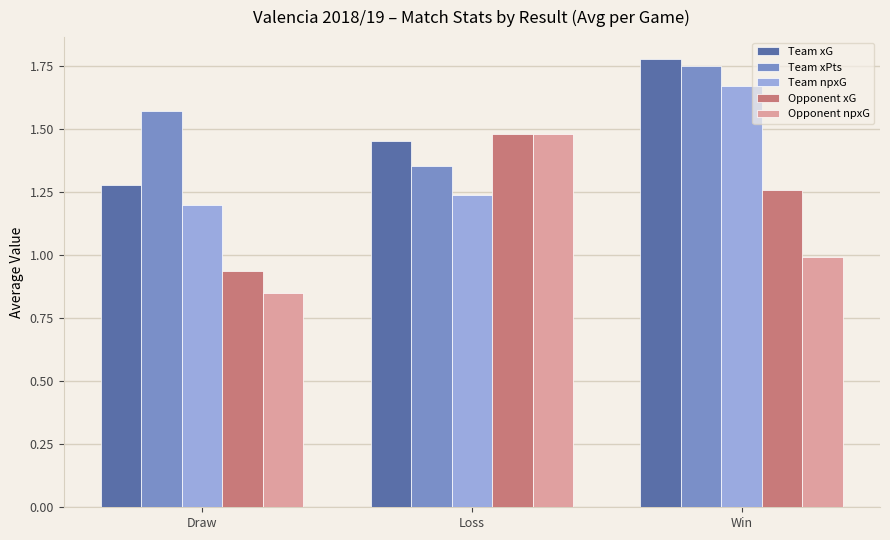

What is the label of the 1st bar from the right?

Win